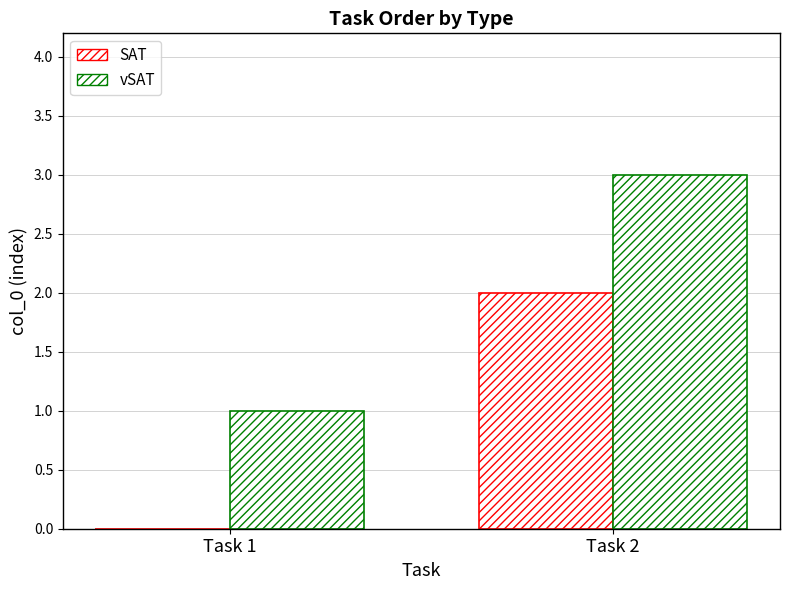

Reading left to right, list all the values displayed in this chart.

SAT: Task 1=0	Task 2=2
vSAT: Task 1=1	Task 2=3